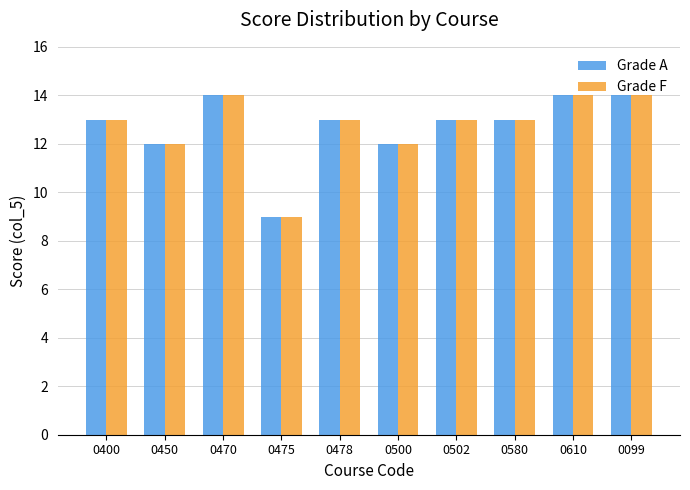

Reading left to right, transcribe all the data shown in this chart.

Grade A: 0400=13	0450=12	0470=14	0475=9	0478=13	0500=12	0502=13	0580=13	0610=14	0099=14
Grade F: 0400=13	0450=12	0470=14	0475=9	0478=13	0500=12	0502=13	0580=13	0610=14	0099=14